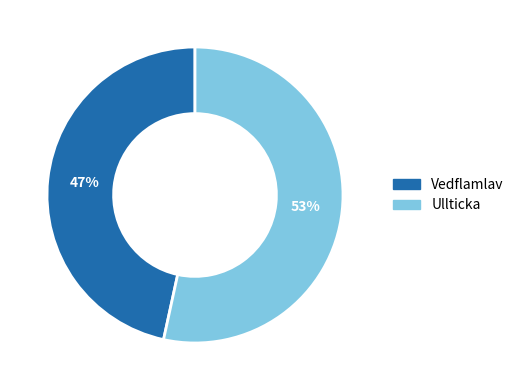

What is the ratio of the value at Ullticka to the value at Vedflamlav?

1.1